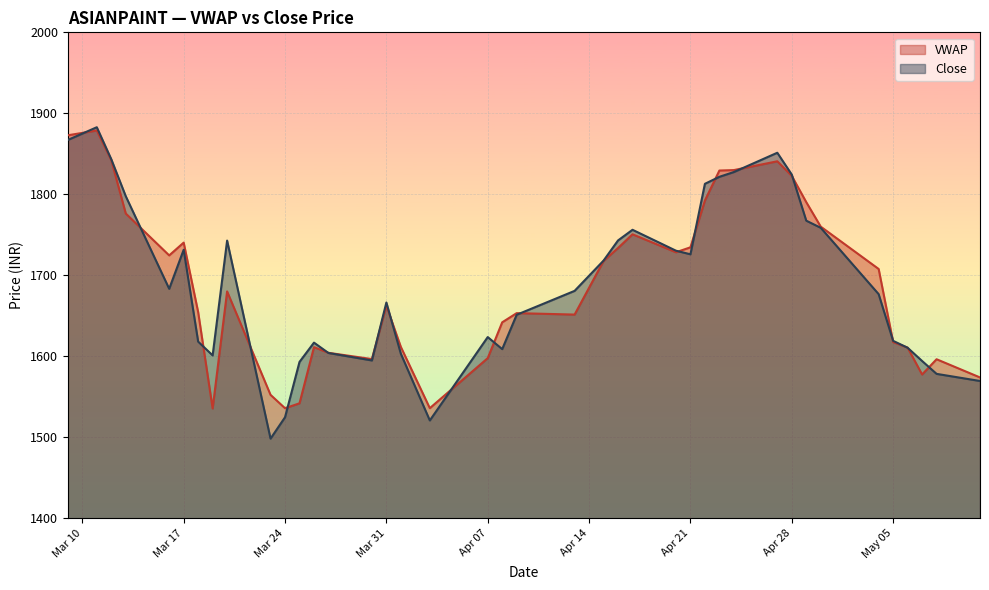

Count the number of categories in the chart.

40